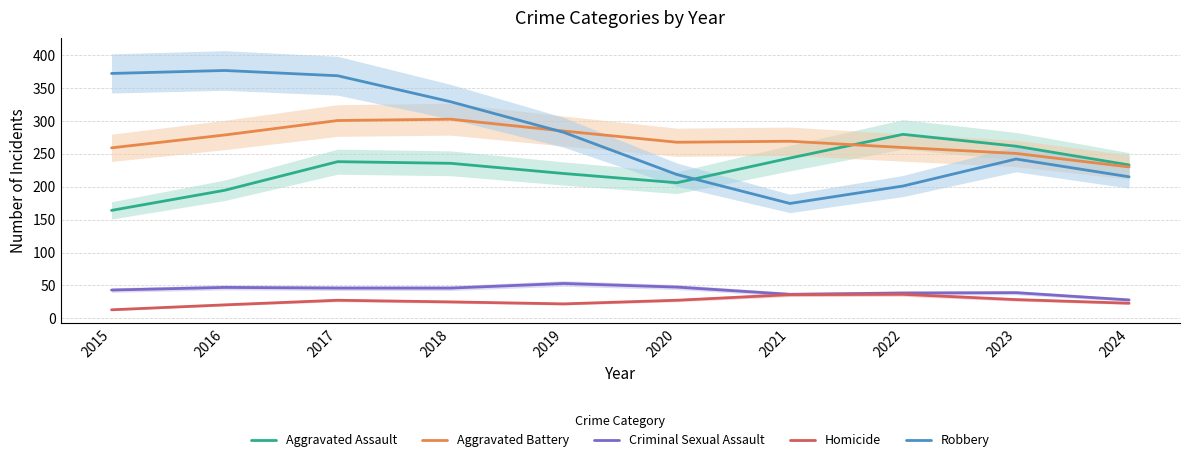

True or false: Homicide and Aggravated Battery cross at least once.

False